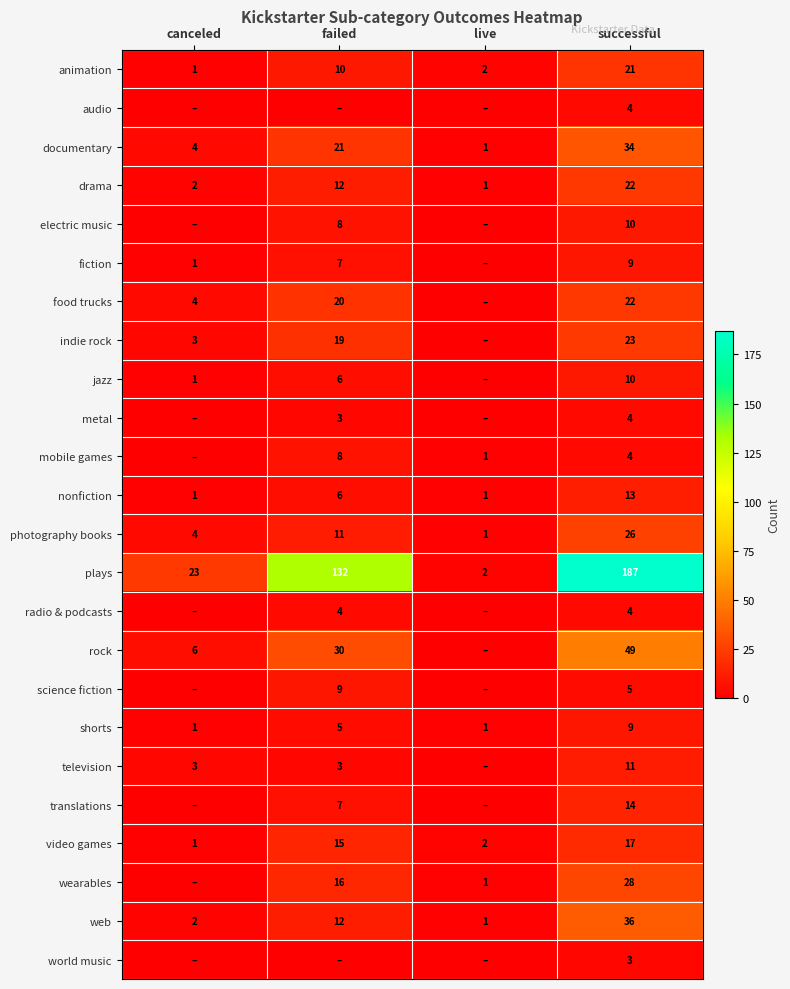

What is the spread (max minus min) of values at live?

2